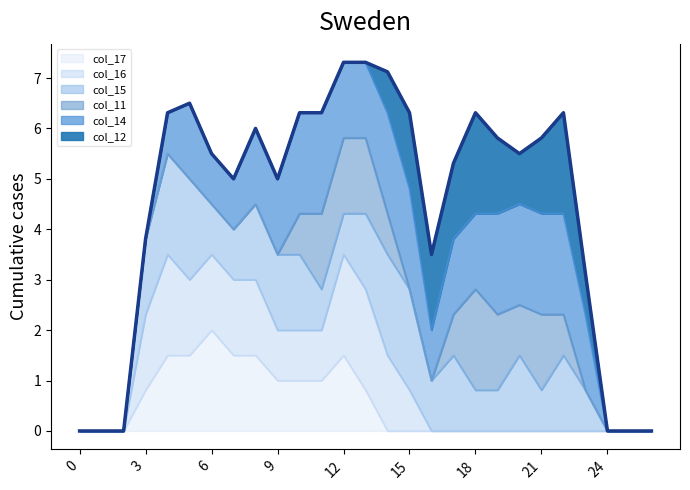

The col_17 series shows 0.9 at 21. True or false?

False